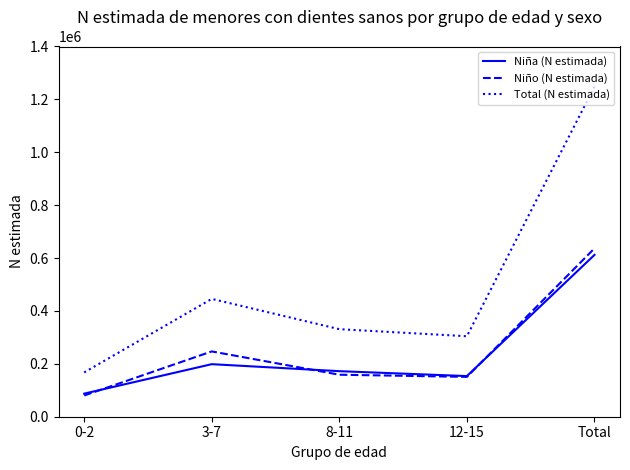

True or false: Niño (N estimada) and Total (N estimada) intersect in this chart.

False